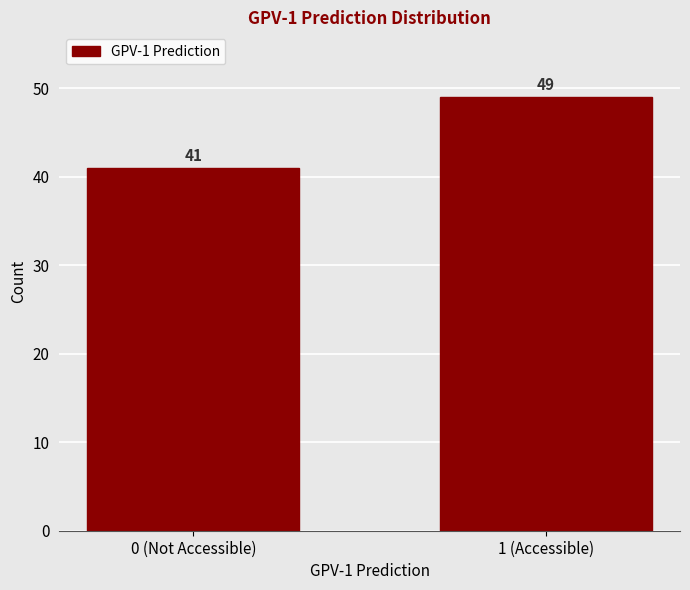

Reading left to right, list all the values displayed in this chart.

41	49